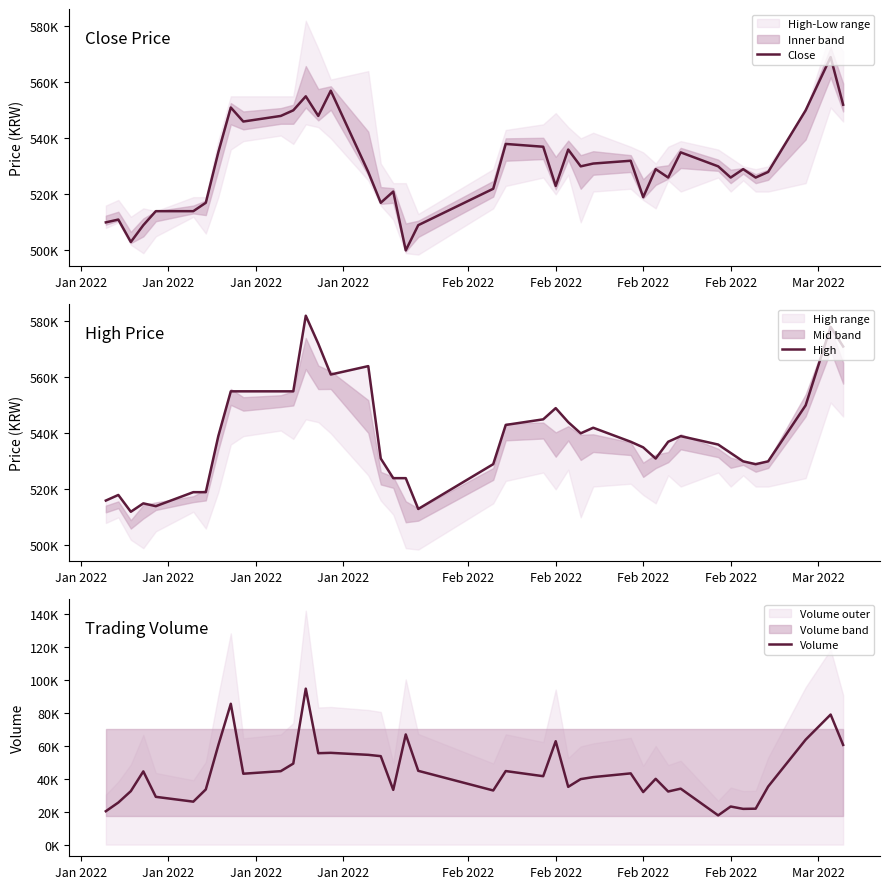

How many lines are shown in the chart?

3